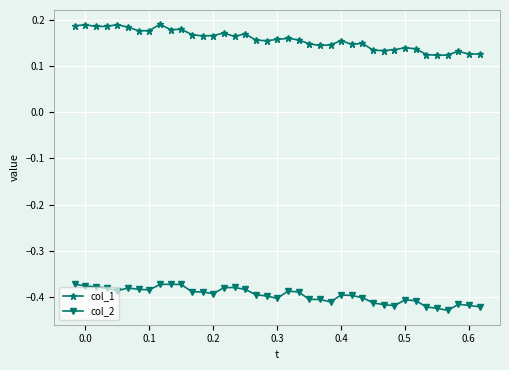

What is the sum of all col_1 values?

6.1